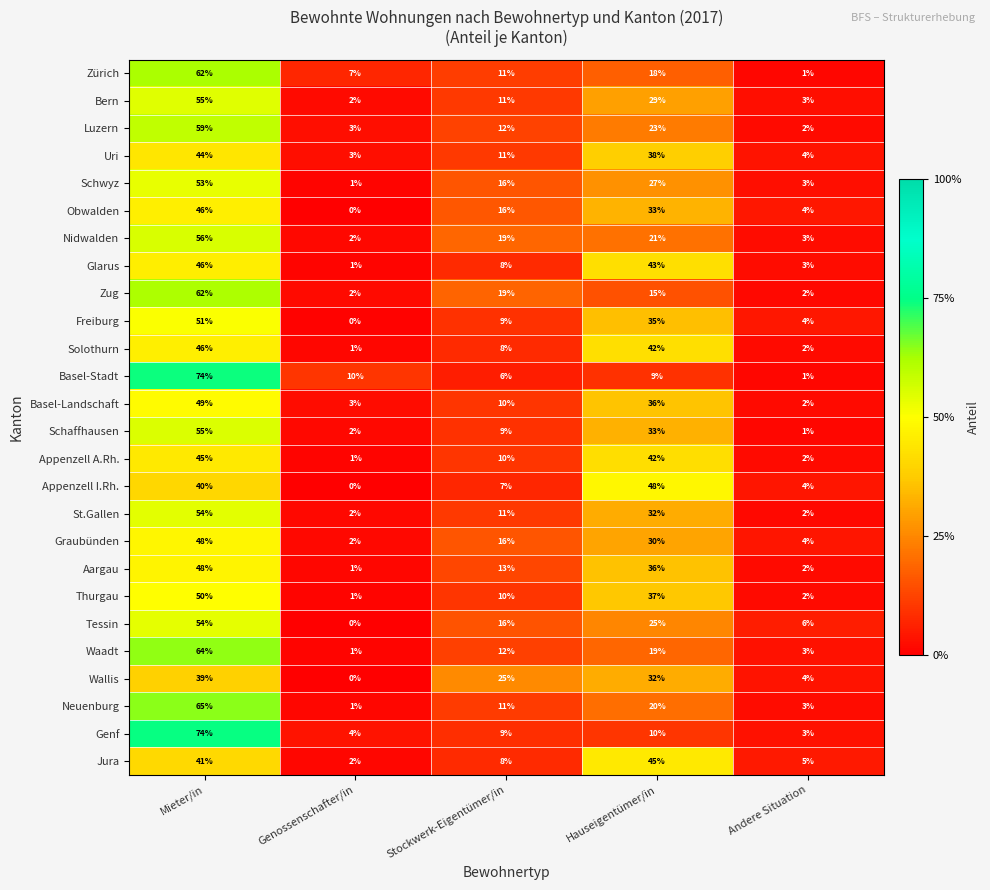

At which label does Schwyz first exceed 16?

Mieter/in